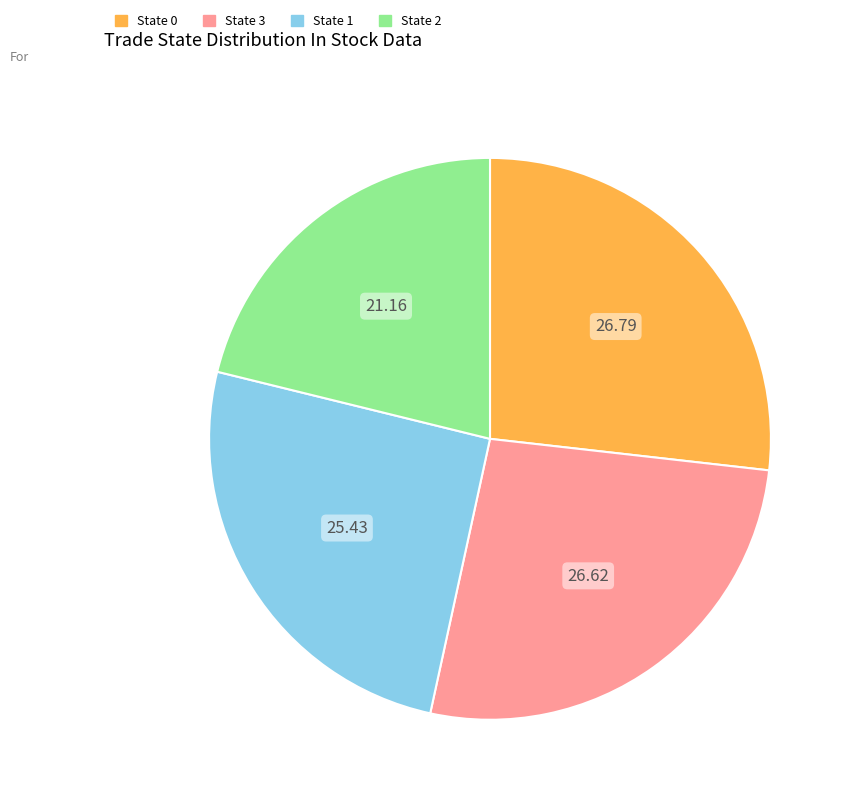

Does any single category account for the majority?

No